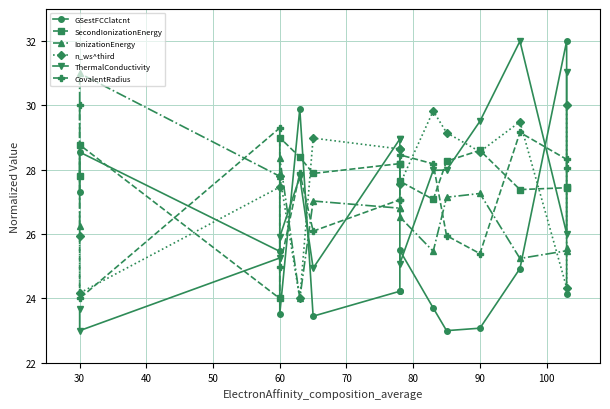

In IonizationEnergy, how many points are lower than both neighbors (excluding endpoints)?

4